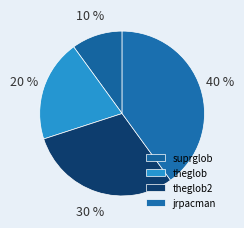

To the nearest percent, what portion does theglob represent?

20%